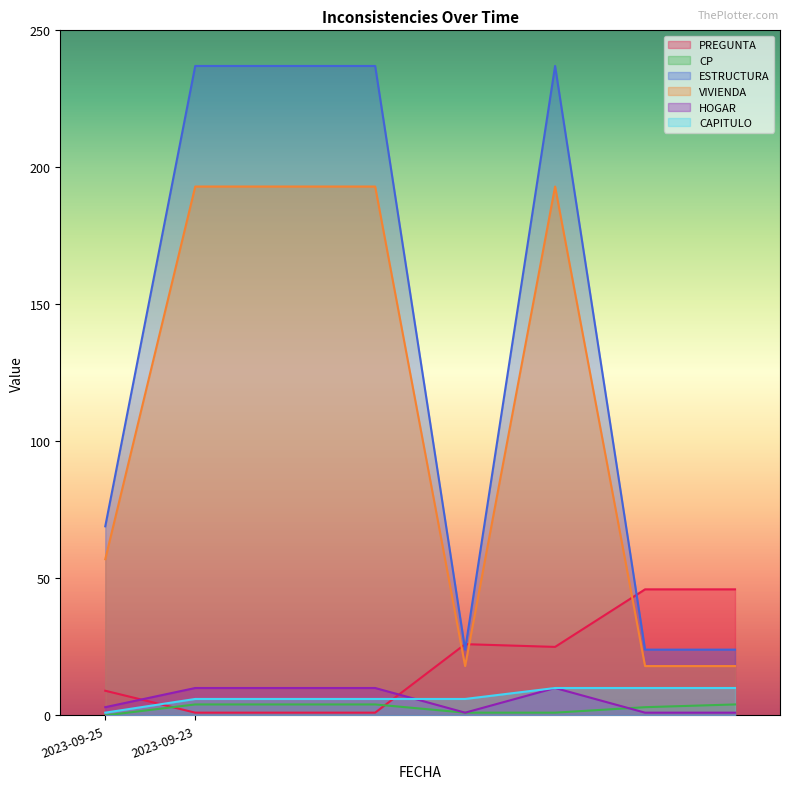

Is the value of CP at 2023-09-23 greater than the value of VIVIENDA at 2023-09-23?

No